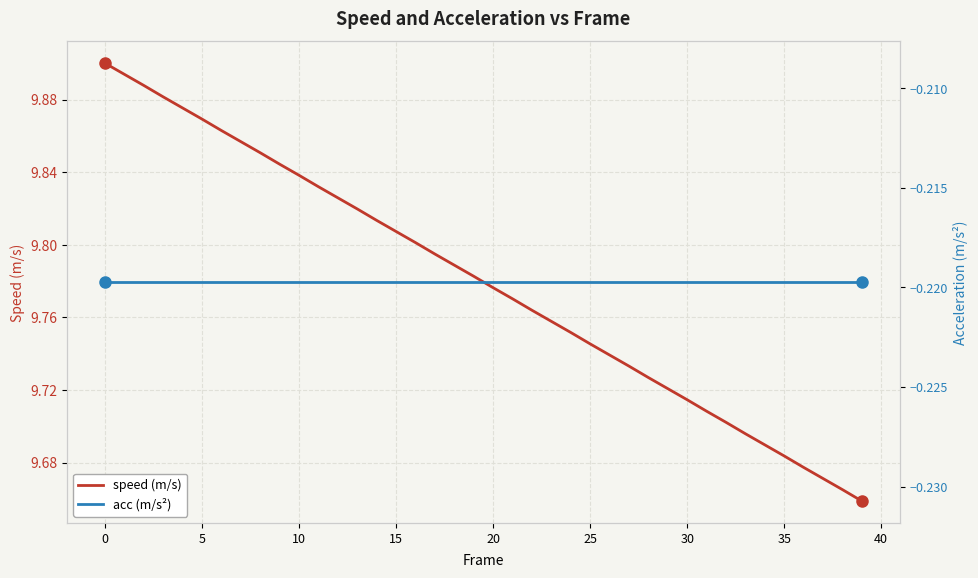

The value of acc (m/s²) at 11 is -0.1. True or false?

False